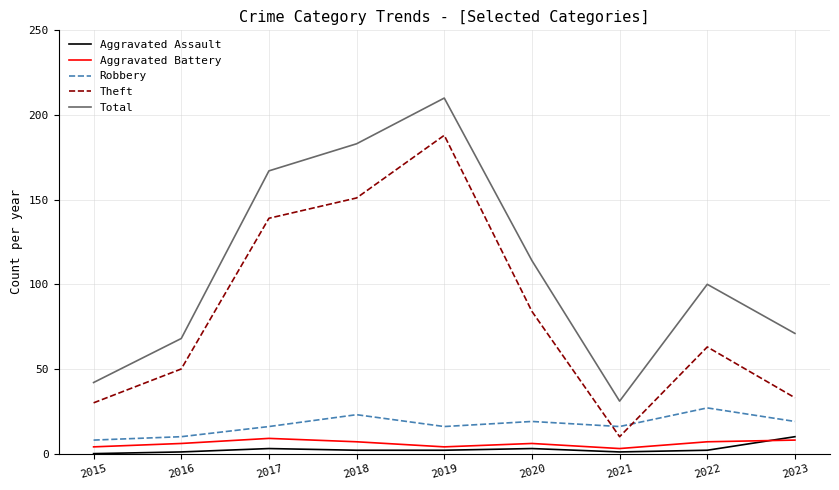

Which series changed the most between 2017 and 2019?

Theft